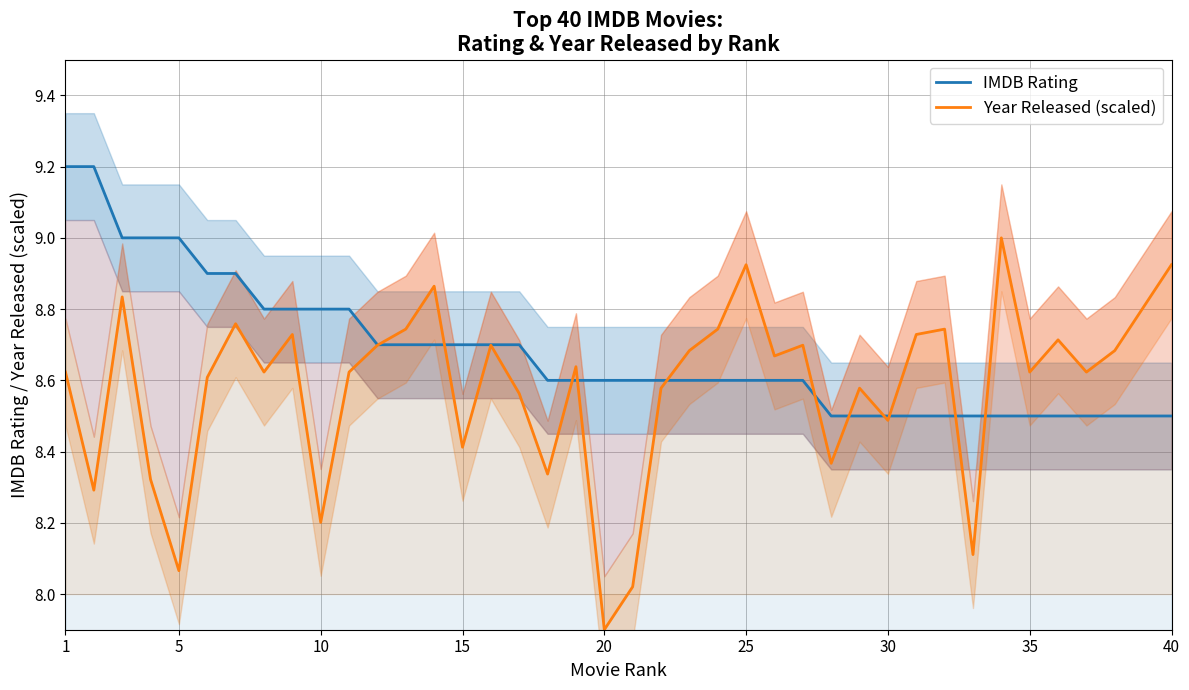

What is the sum of all IMDB Rating values?

347.1